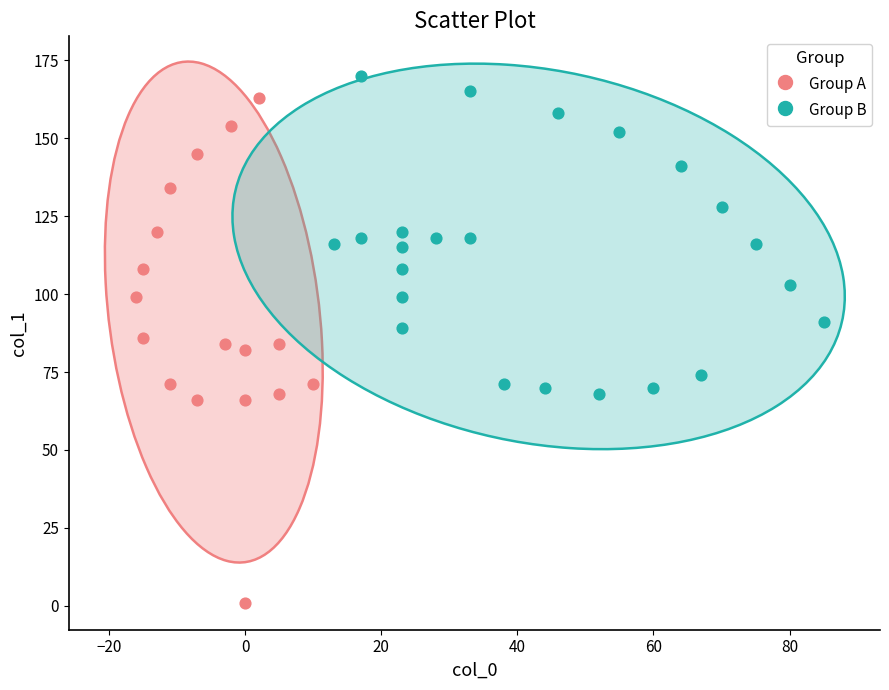

Which series has the widest spread of Y values?

Group A